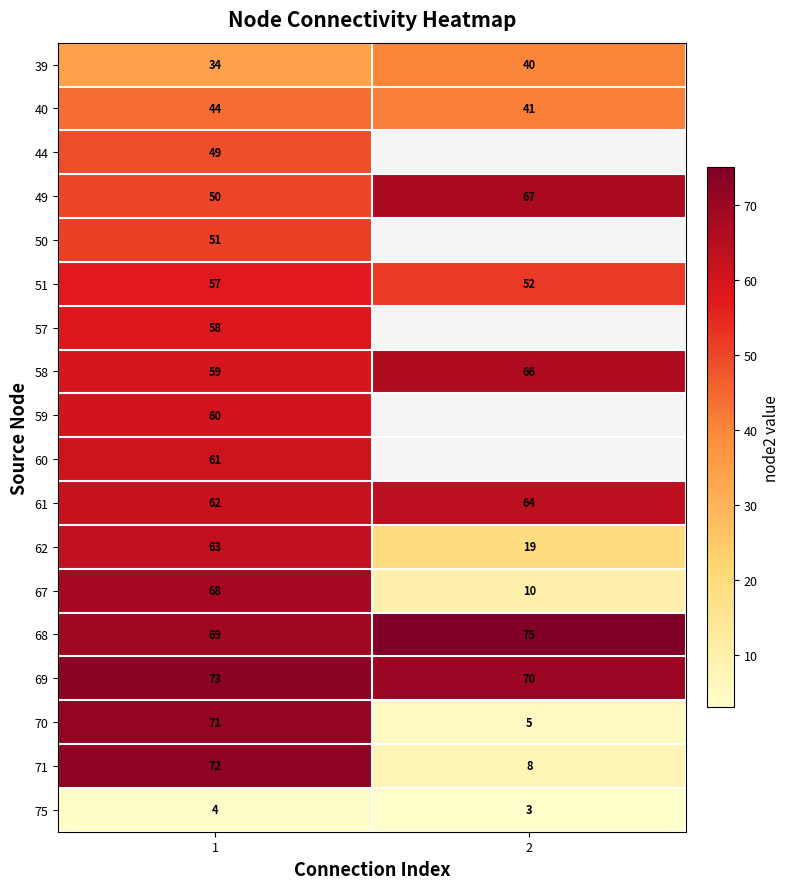

How many 75 values are between 3 and 4?

2